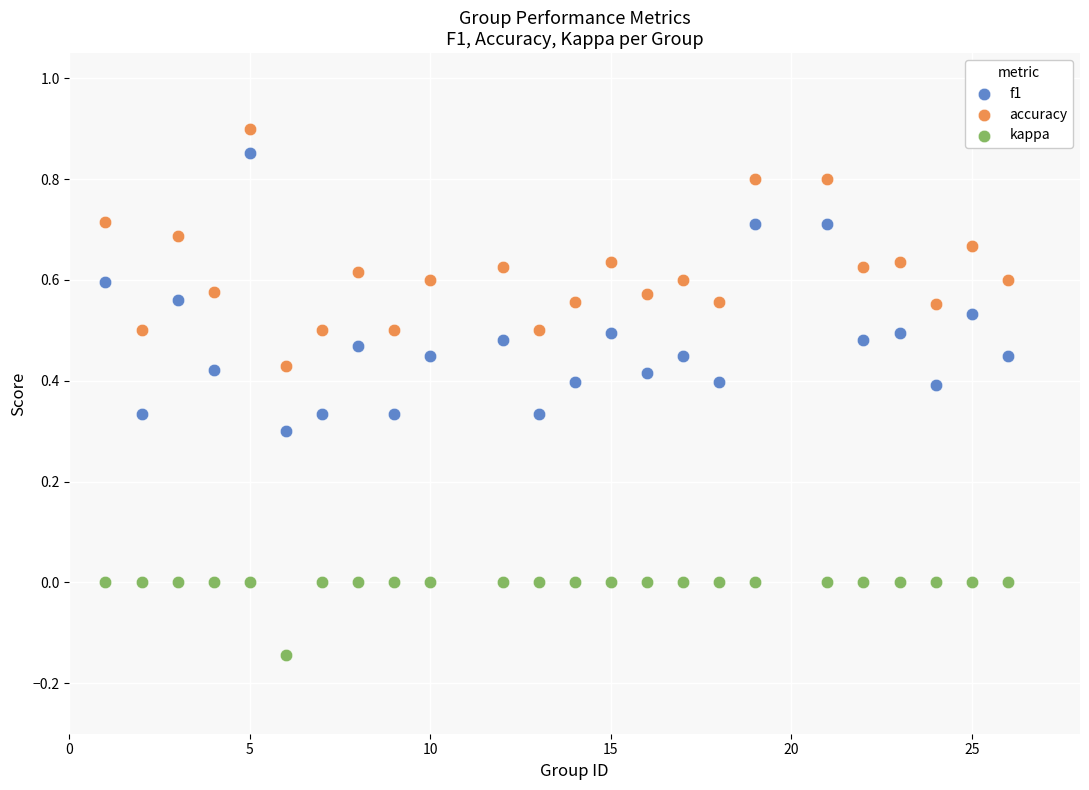

What are all the series names shown in the legend?

f1, accuracy, kappa